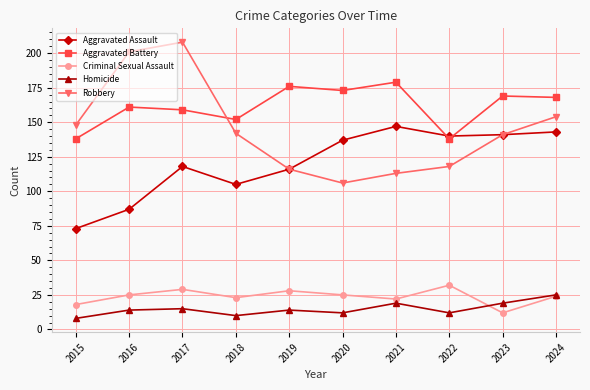

Reading left to right, list all the values displayed in this chart.

Aggravated Assault: 73	87	118	105	116	137	147	140	141	143
Aggravated Battery: 138	161	159	152	176	173	179	138	169	168
Criminal Sexual Assault: 18	25	29	23	28	25	22	32	12	24
Homicide: 8	14	15	10	14	12	19	12	19	25
Robbery: 148	201	208	142	116	106	113	118	141	154